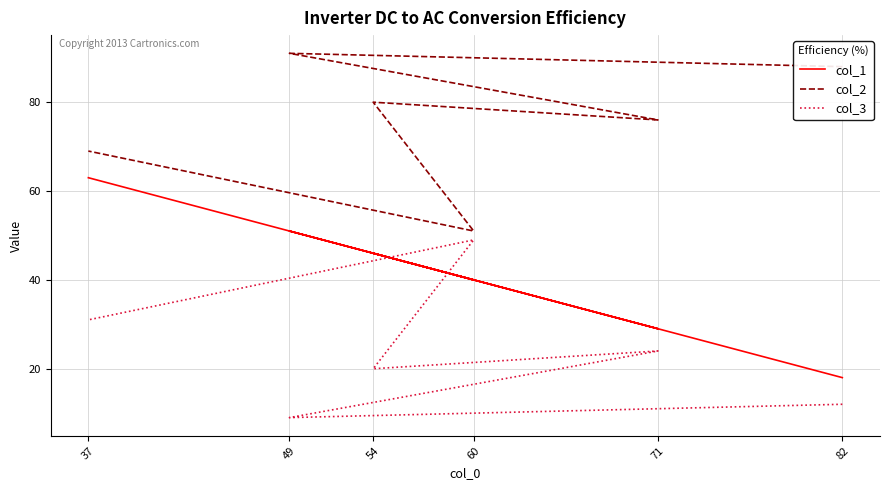

What is the total value across all series at 37?

163